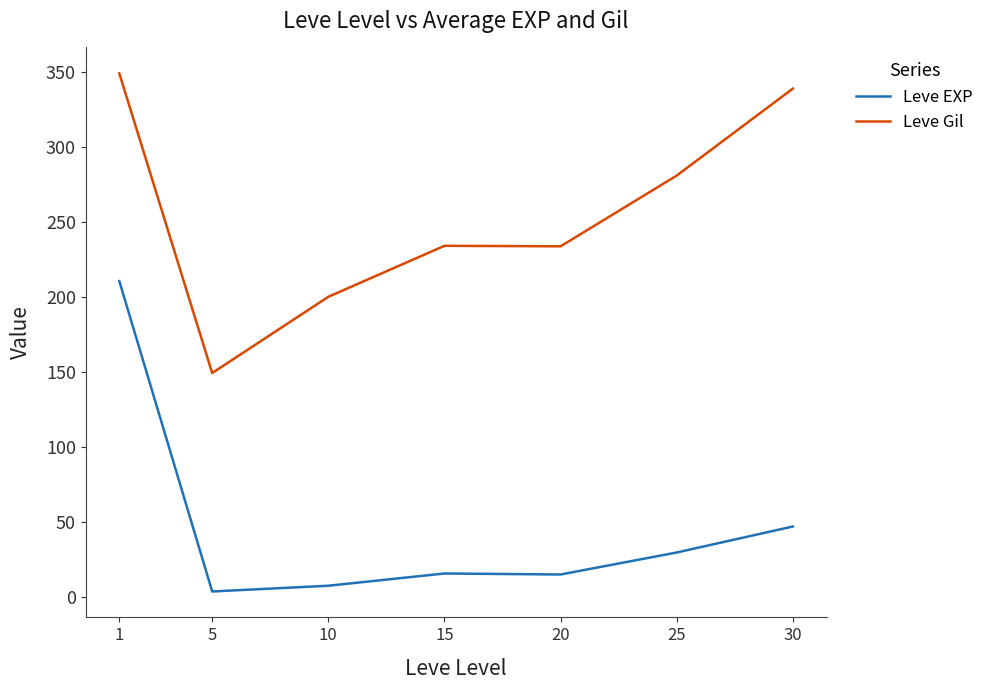

How many lines are shown in the chart?

2